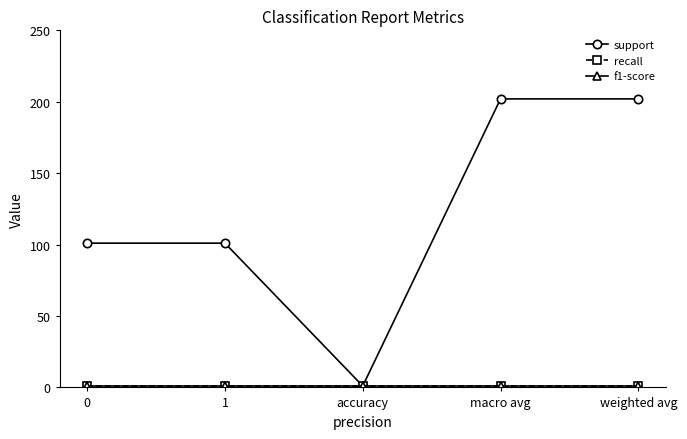

Is this an area chart (filled region under the line)?

No